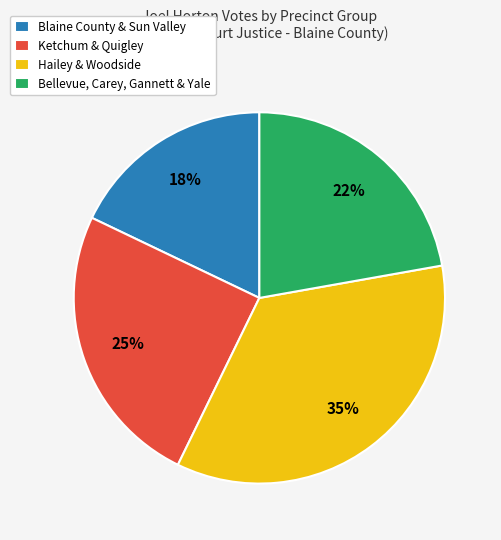

Is there any slice that represents more than half of the pie?

No